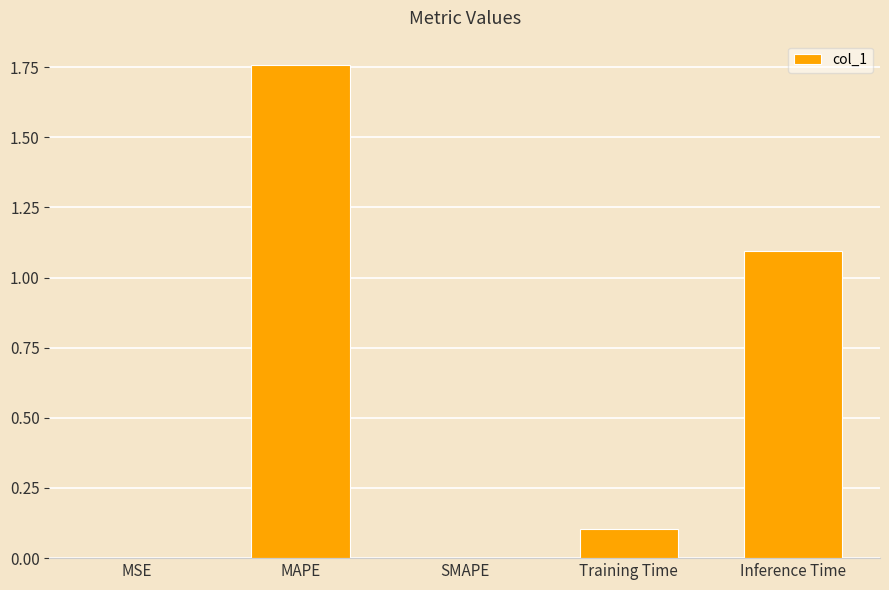

Which category has the highest value across all series?

MAPE